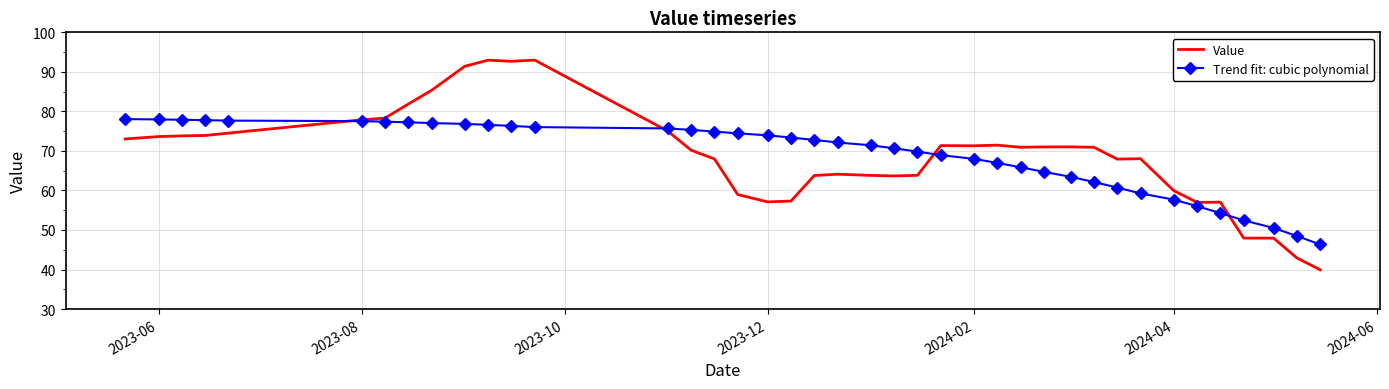

What is the minimum value for Trend fit: cubic polynomial?

46.3